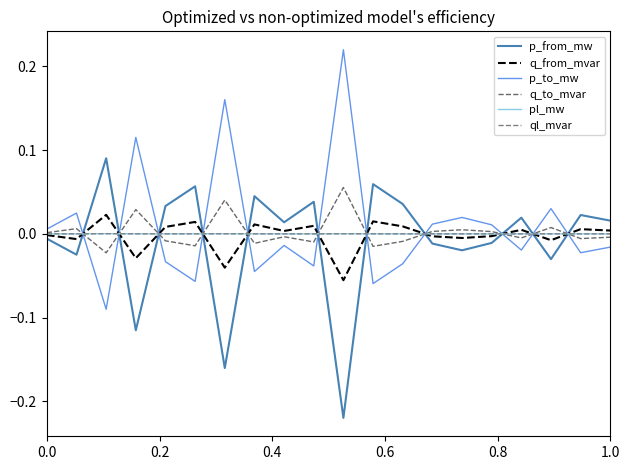

How many lines are shown in the chart?

6